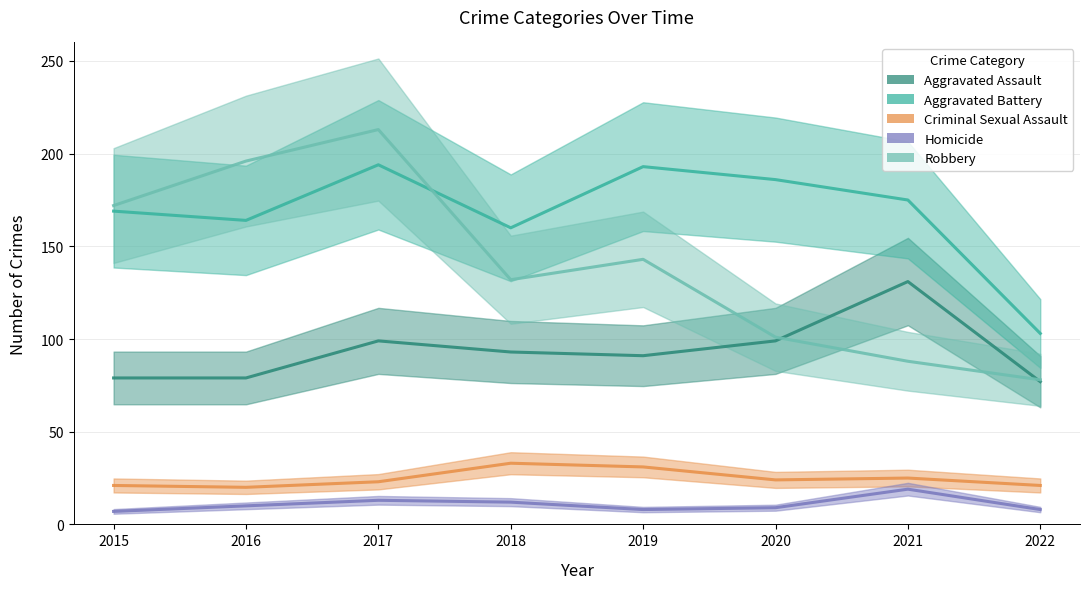

Rank the categories by Aggravated Assault value from highest to lowest.

2021, 2017, 2020, 2018, 2019, 2015, 2016, 2022